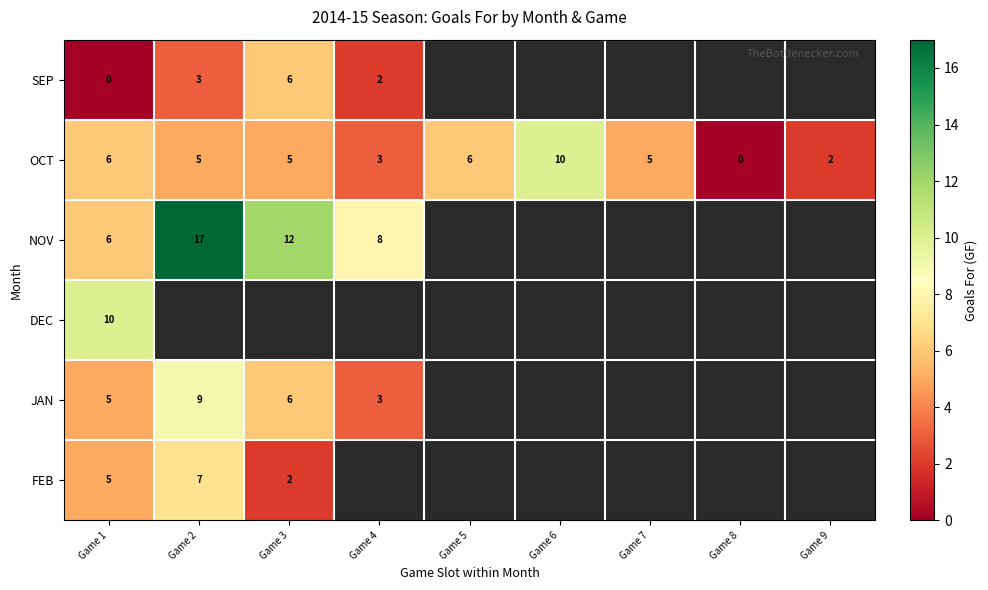

Is it true that FEB equals 8 at Game 1?

False